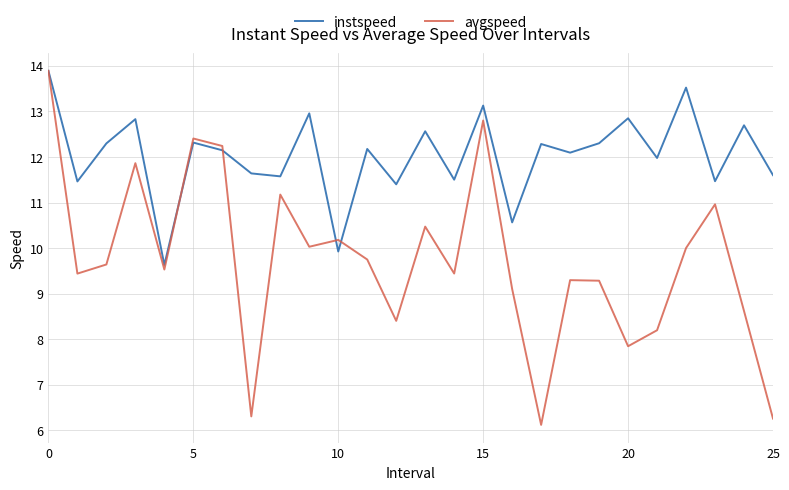

Which series has the largest range (max minus min)?

avgspeed